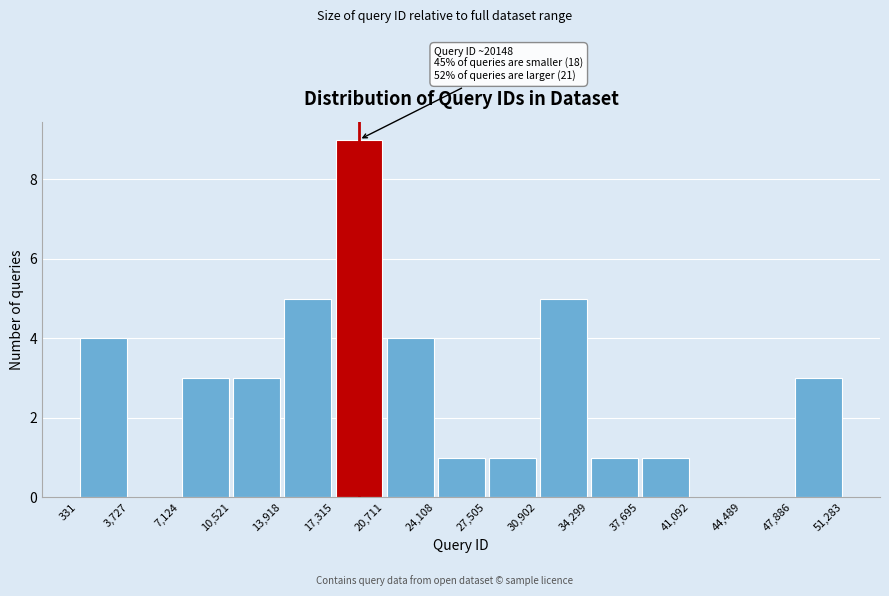

Over which range of the x-axis is the bar tallest?

17,315 to 20,711